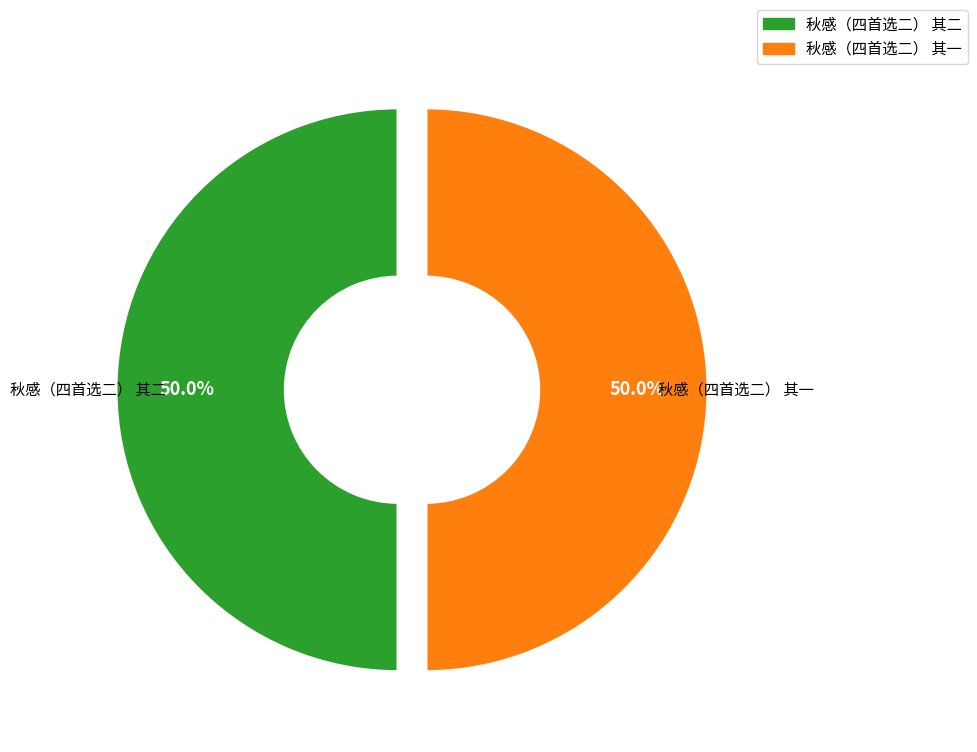

To the nearest percent, what is the combined percentage of 秋感（四首选二） 其二 and 秋感（四首选二） 其一?

100%